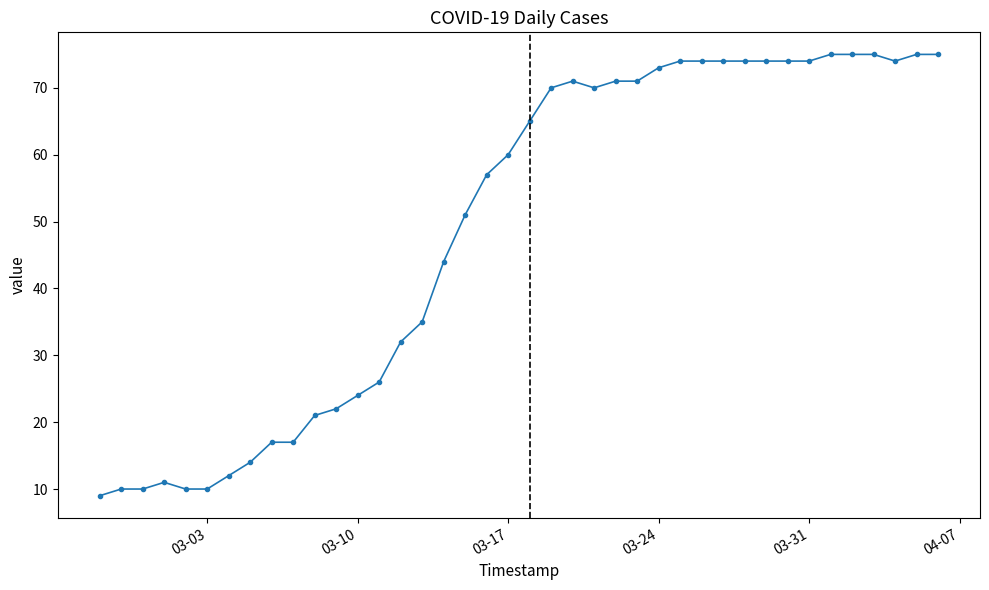

What is the smallest value displayed?

9